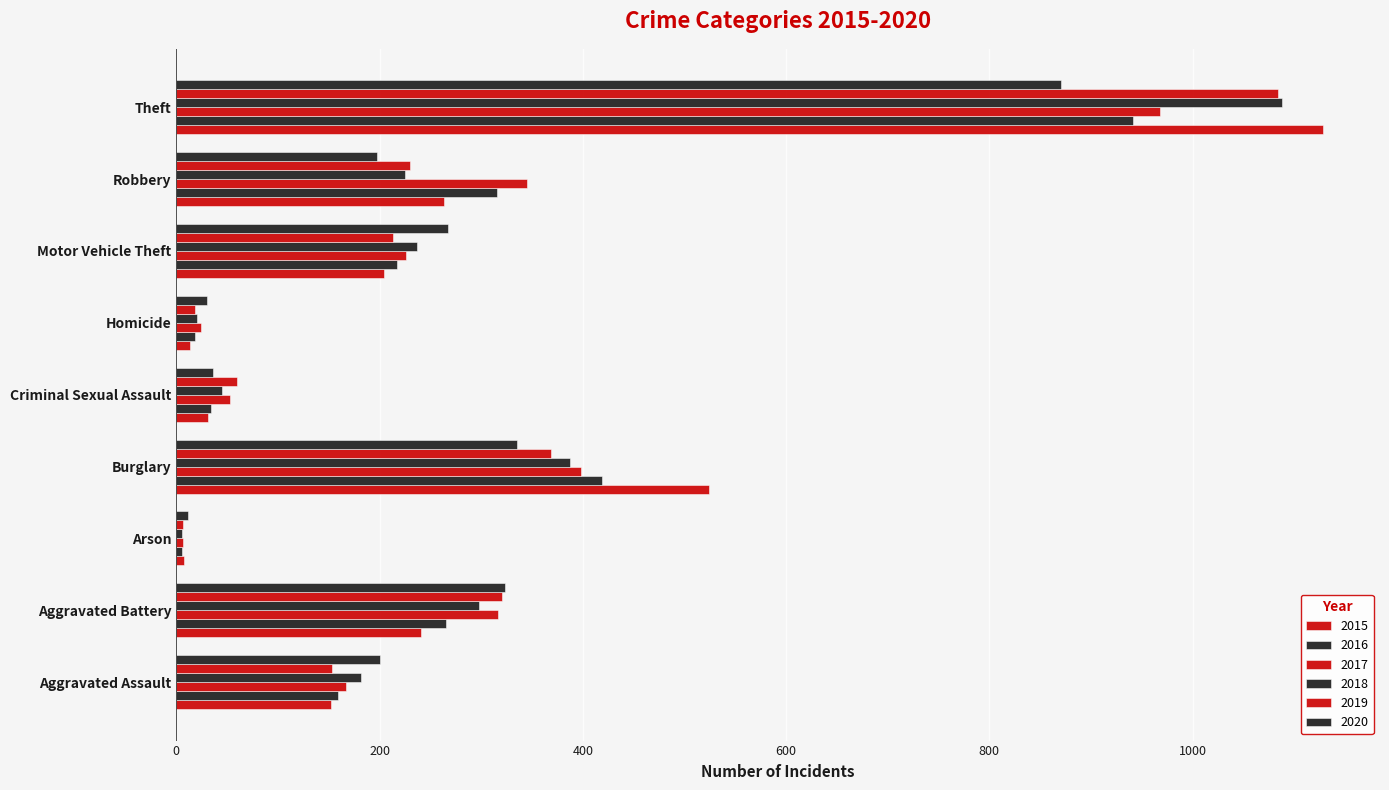

How many data points does each series have?

9